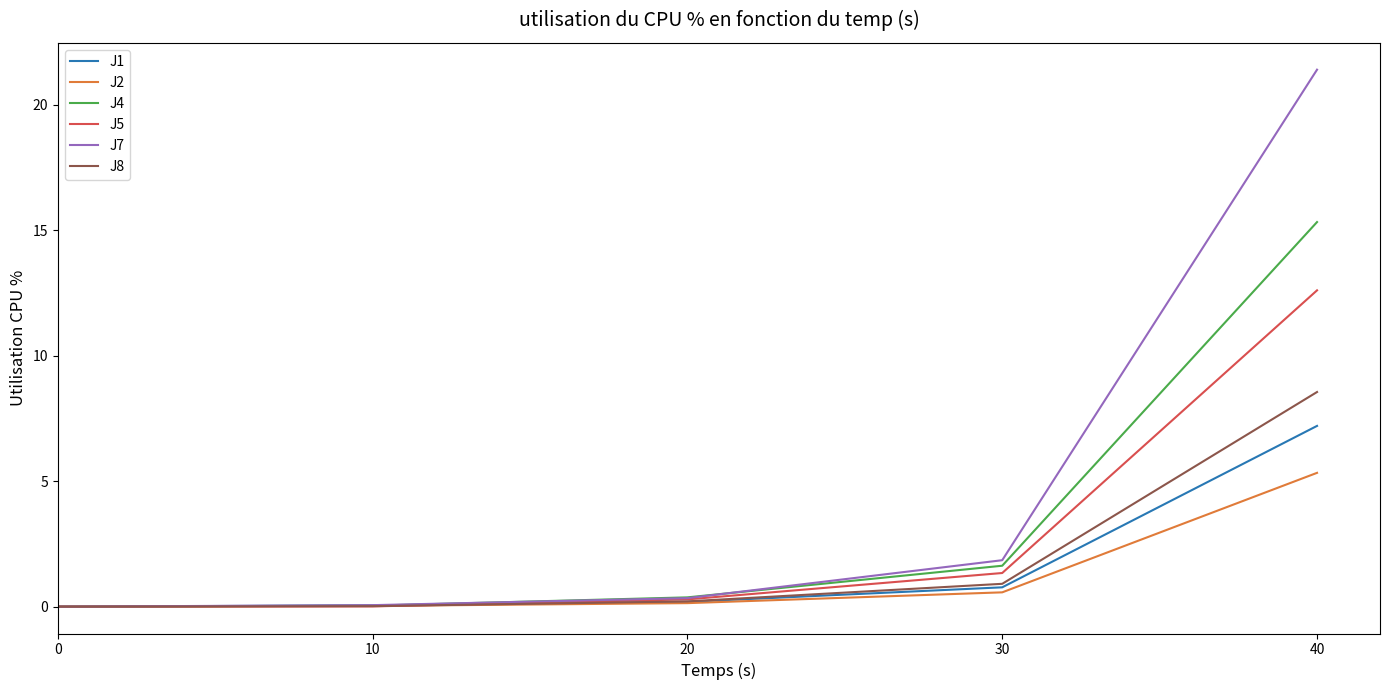

List the series in order of their peak value, lowest first.

J2, J1, J8, J5, J4, J7